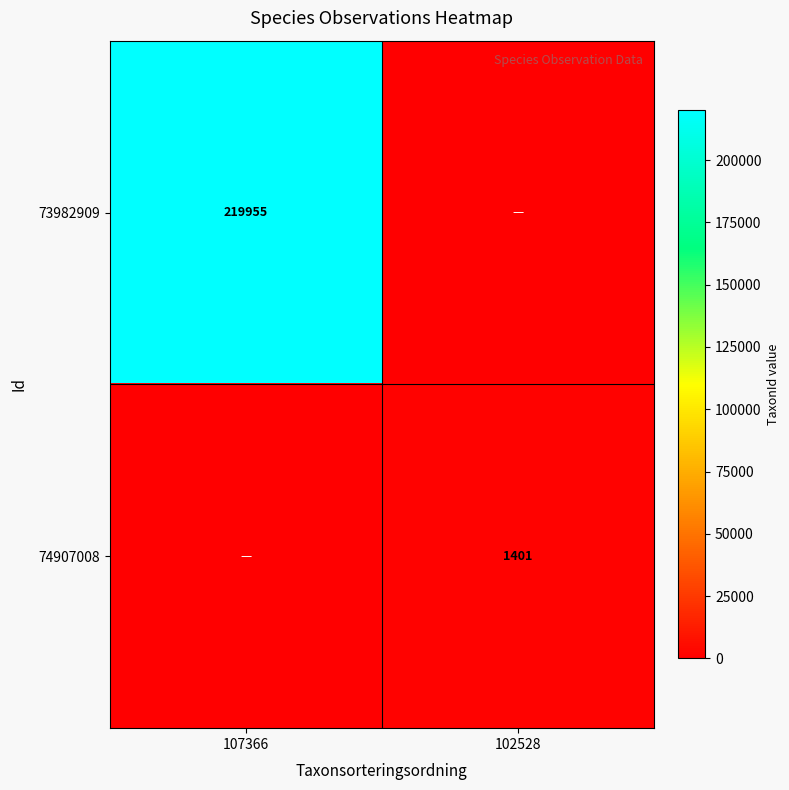

What is the smallest value displayed?

-1